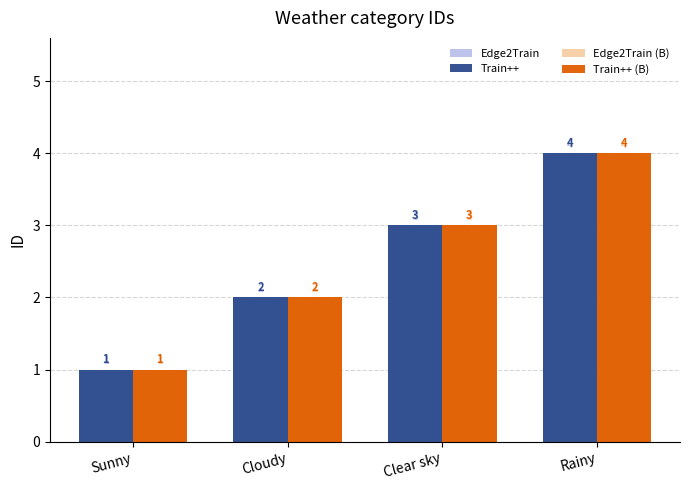

What is the approximate value of Train++ (B) at Clear sky?

3